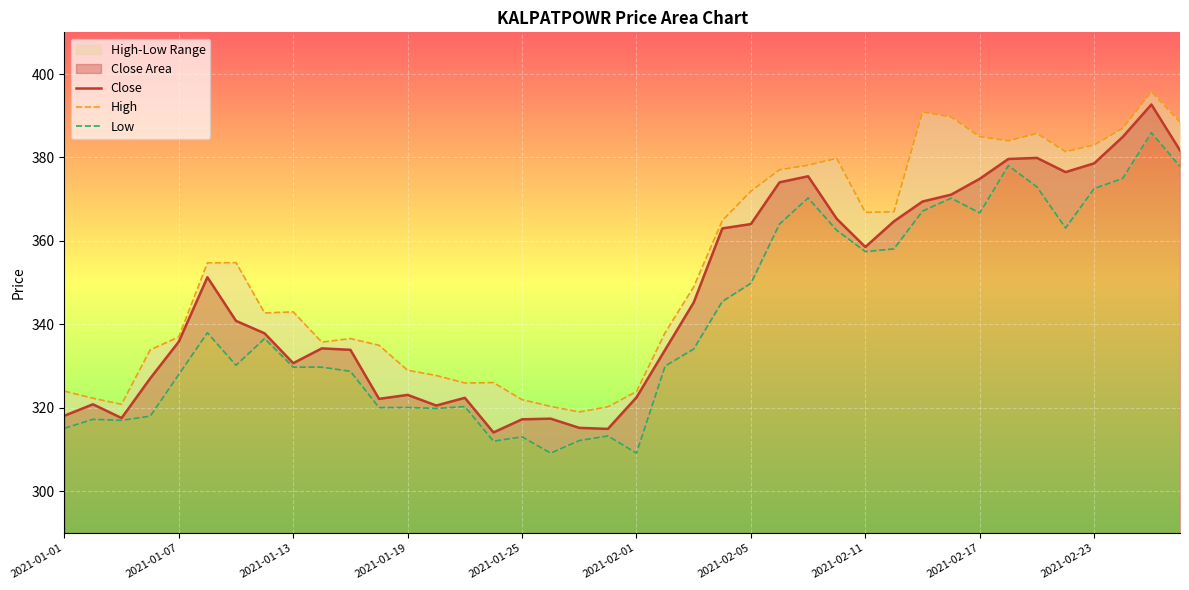

What is the maximum value for Low?

385.9